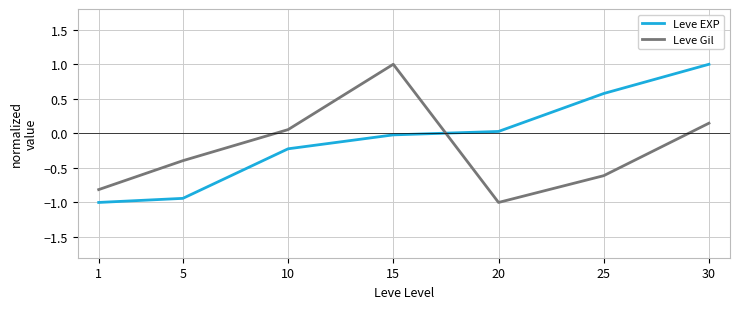

Which series has the largest total across all categories?

Leve EXP